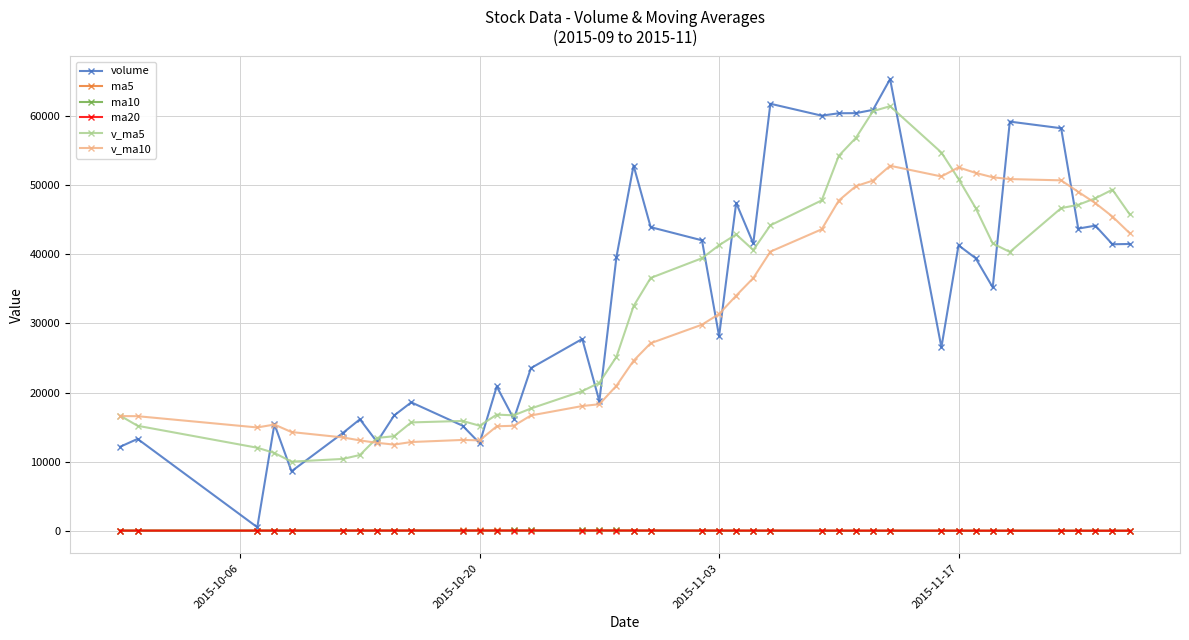

What is the maximum value shown in the chart?

65321.5